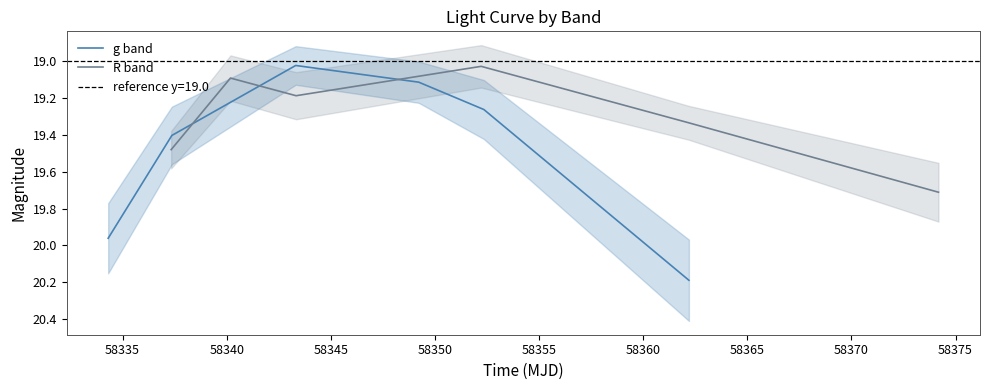

What is the maximum value for g band?

20.2